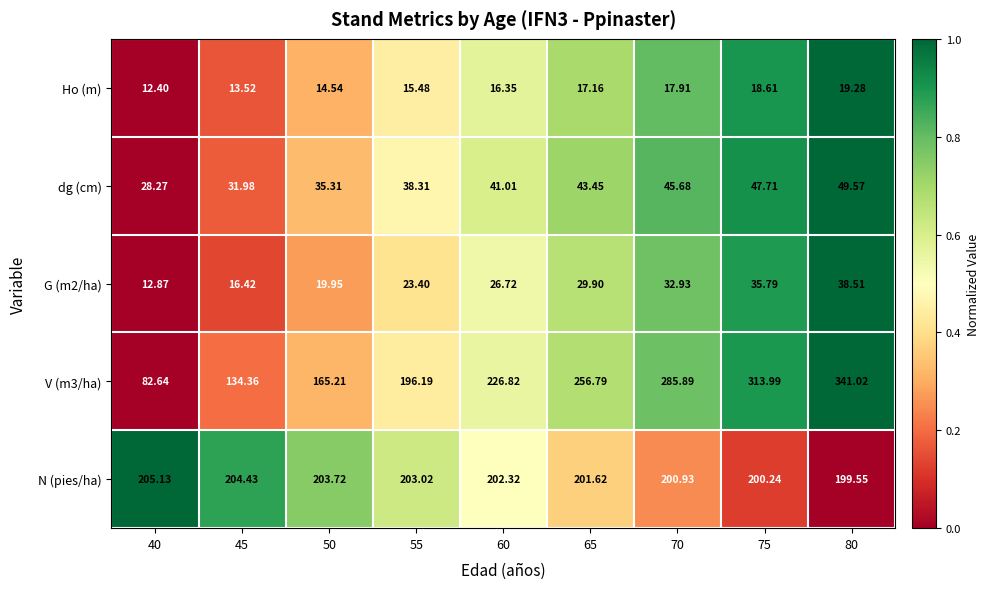

What is the total value across all series at 45?

400.7